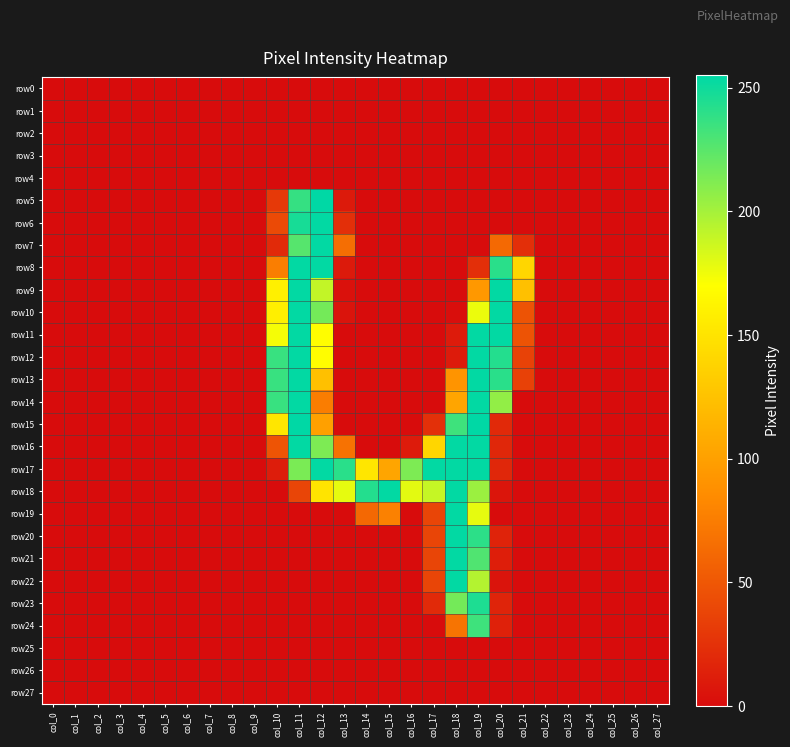

What is the maximum value shown in the chart?

255